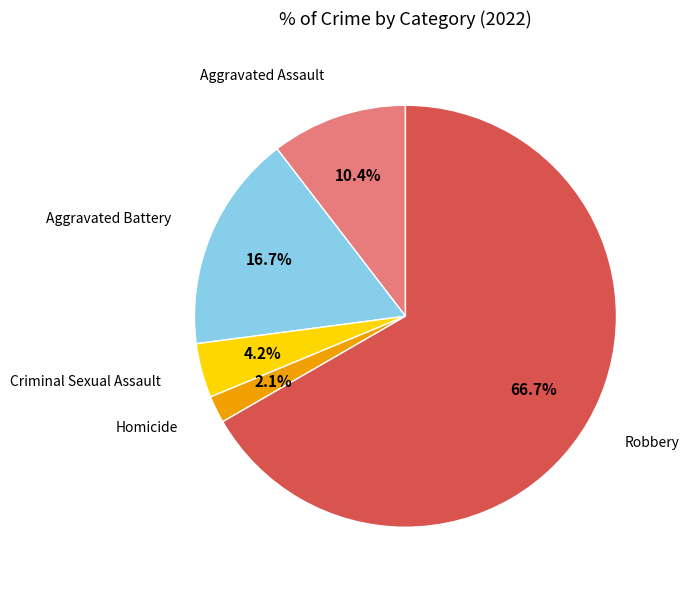

Which category has the biggest portion of the pie?

Robbery